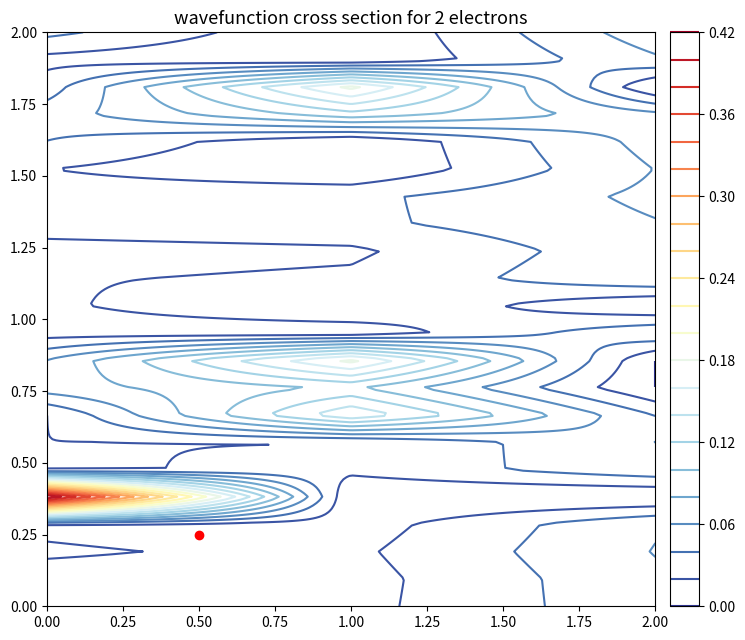

What is the greatest value displayed?

0.4